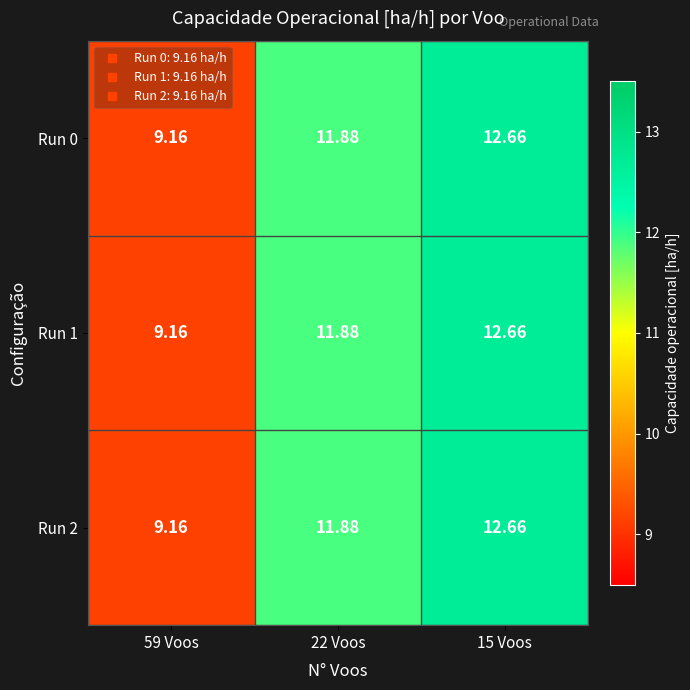

Count the number of data series in this chart.

3